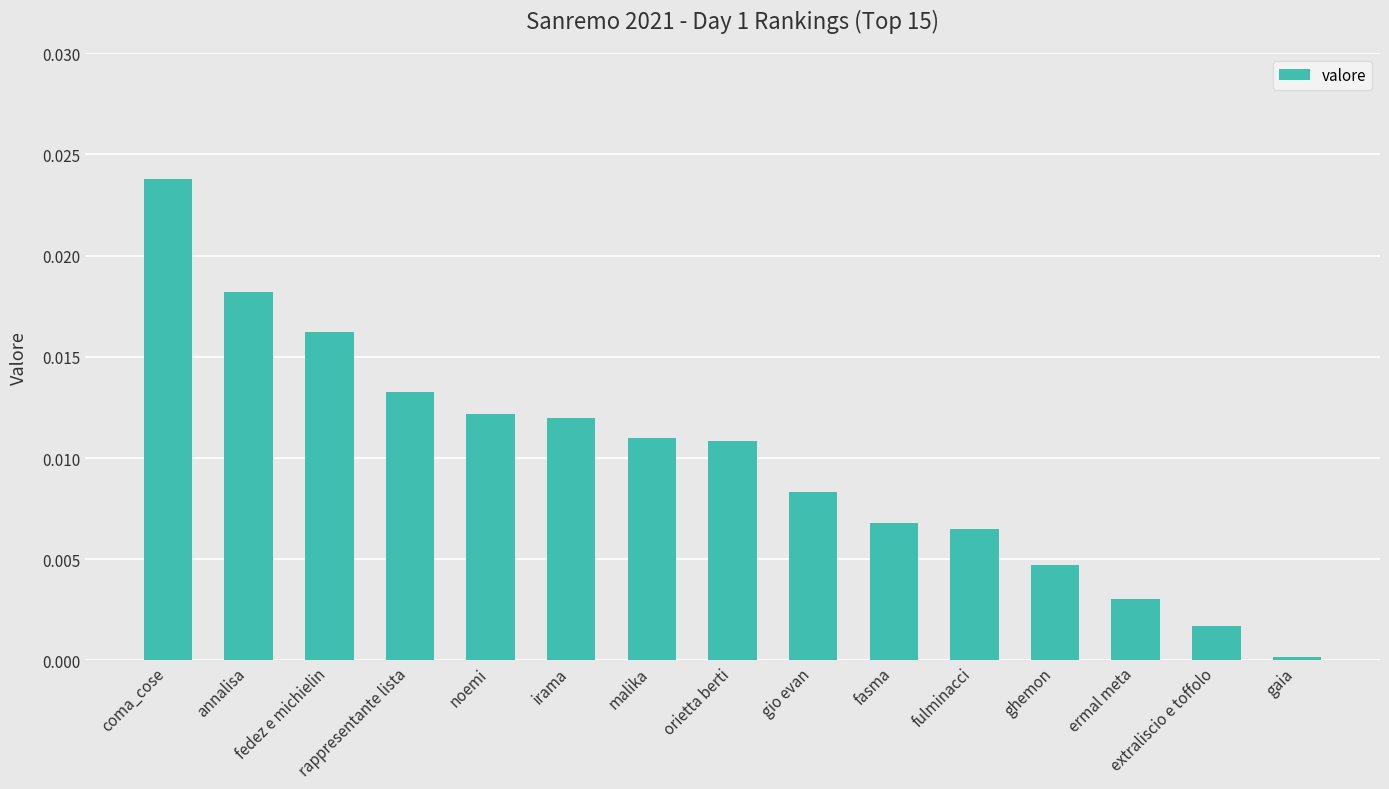

At which category does the chart reach its minimum across all series?

gaia